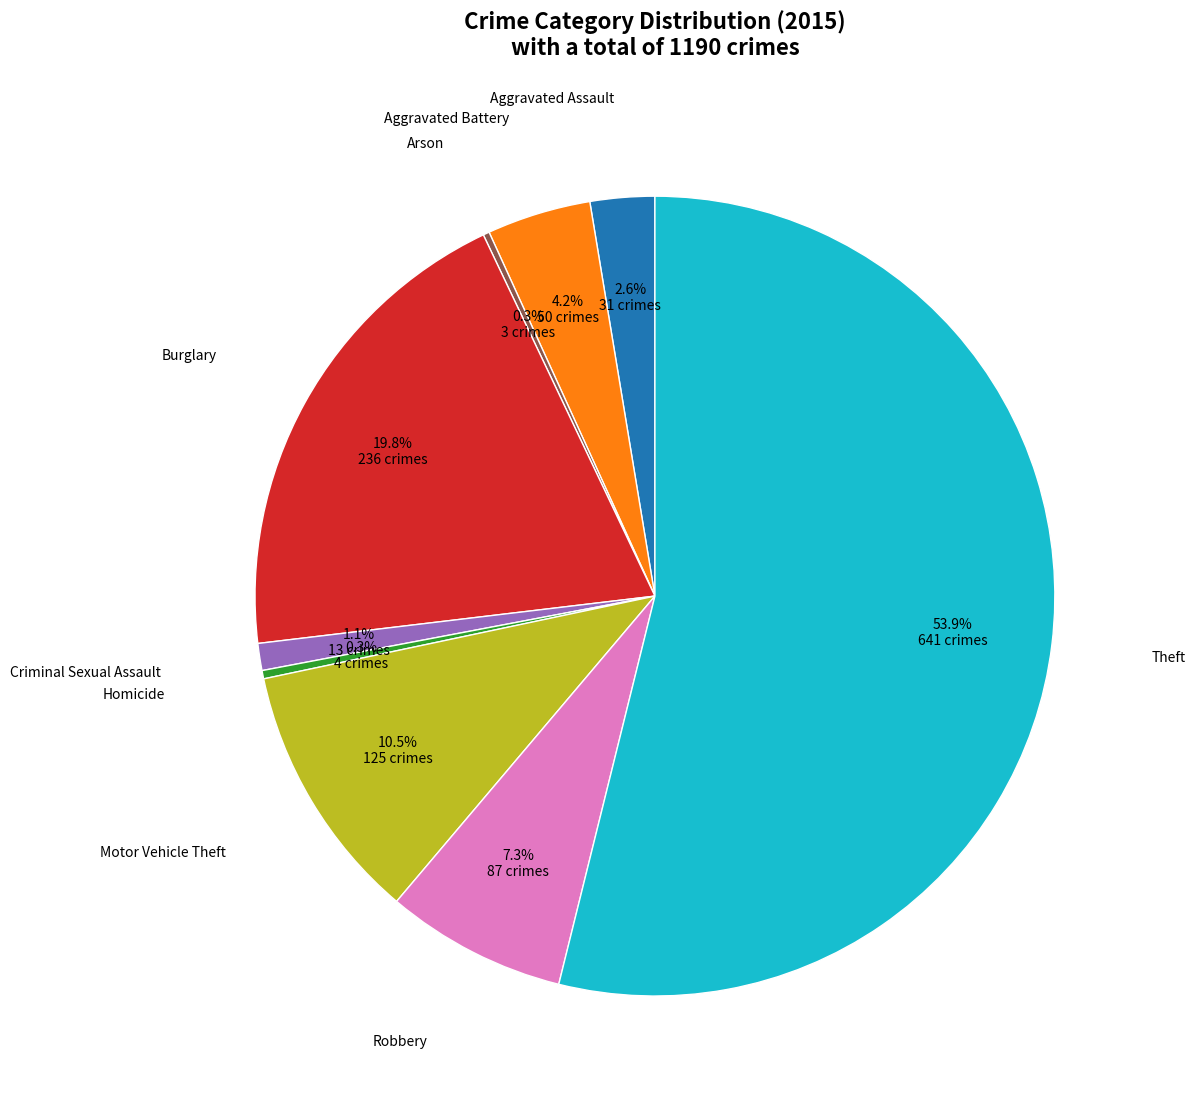

What percentage is NOT represented by Theft?

46.1%